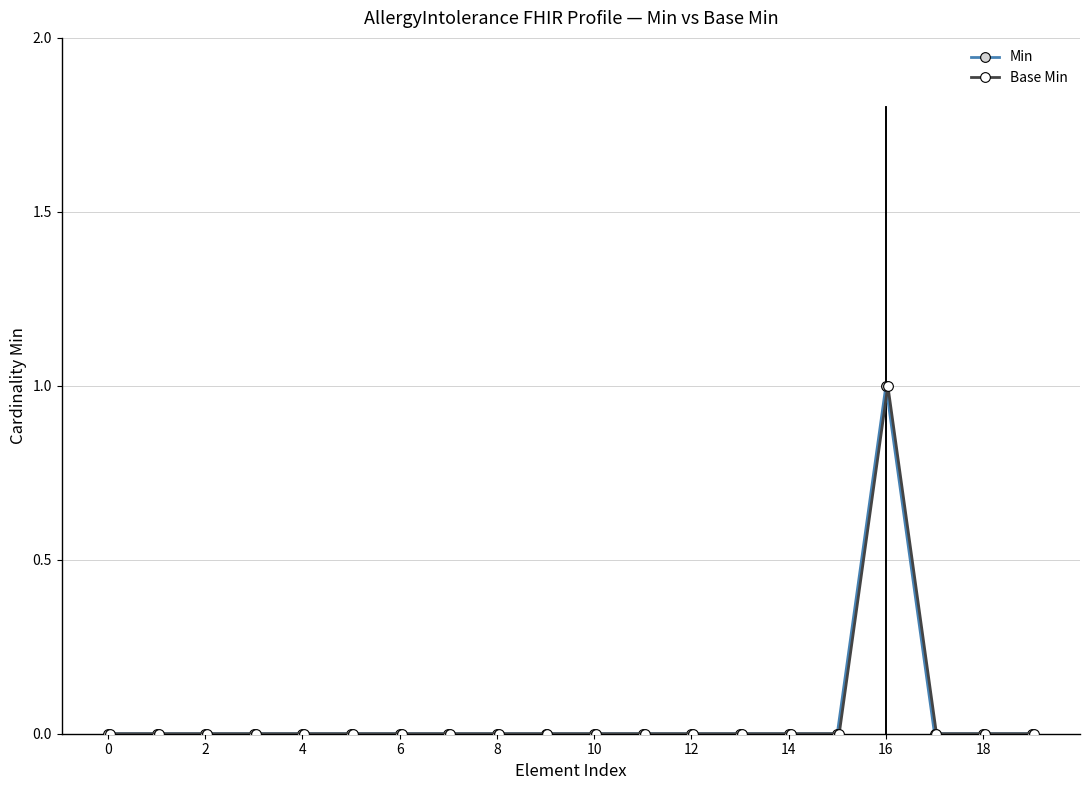

What are all the series names shown in the legend?

Min, Base Min